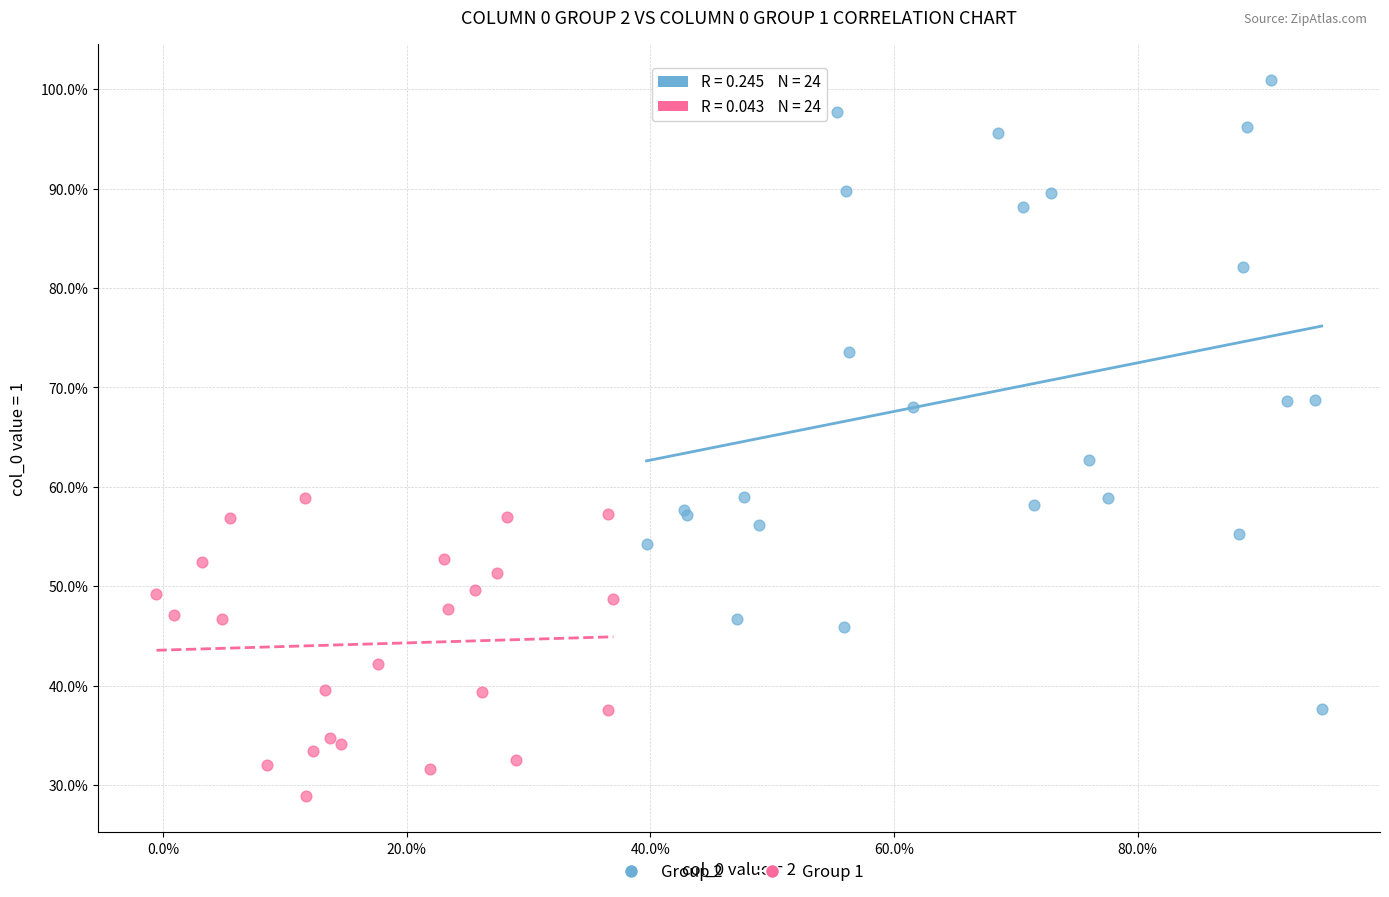

Which series contains the highest Y value?

Group 2